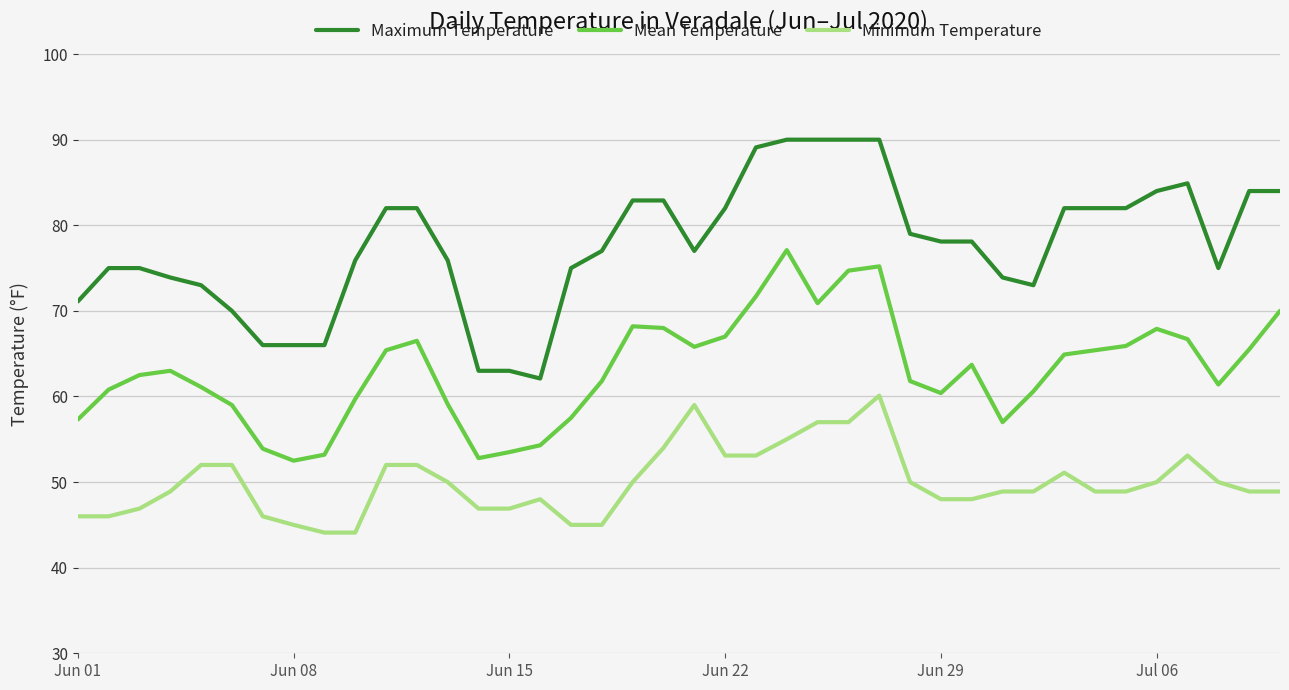

Which series has the largest total across all categories?

Maximum Temperature